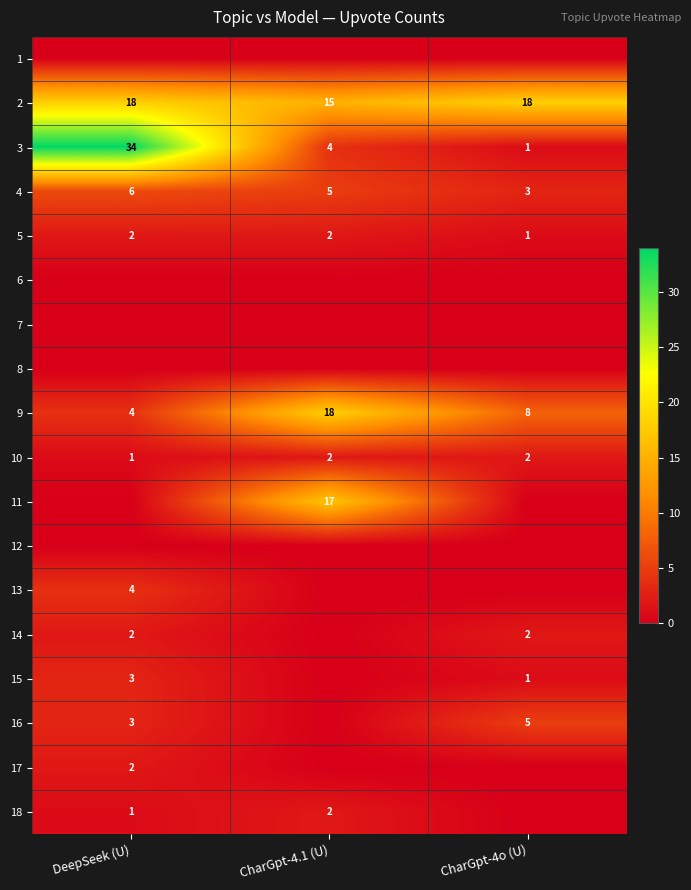

At which label is 2 closest to 16?

CharGpt-4.1 (U)